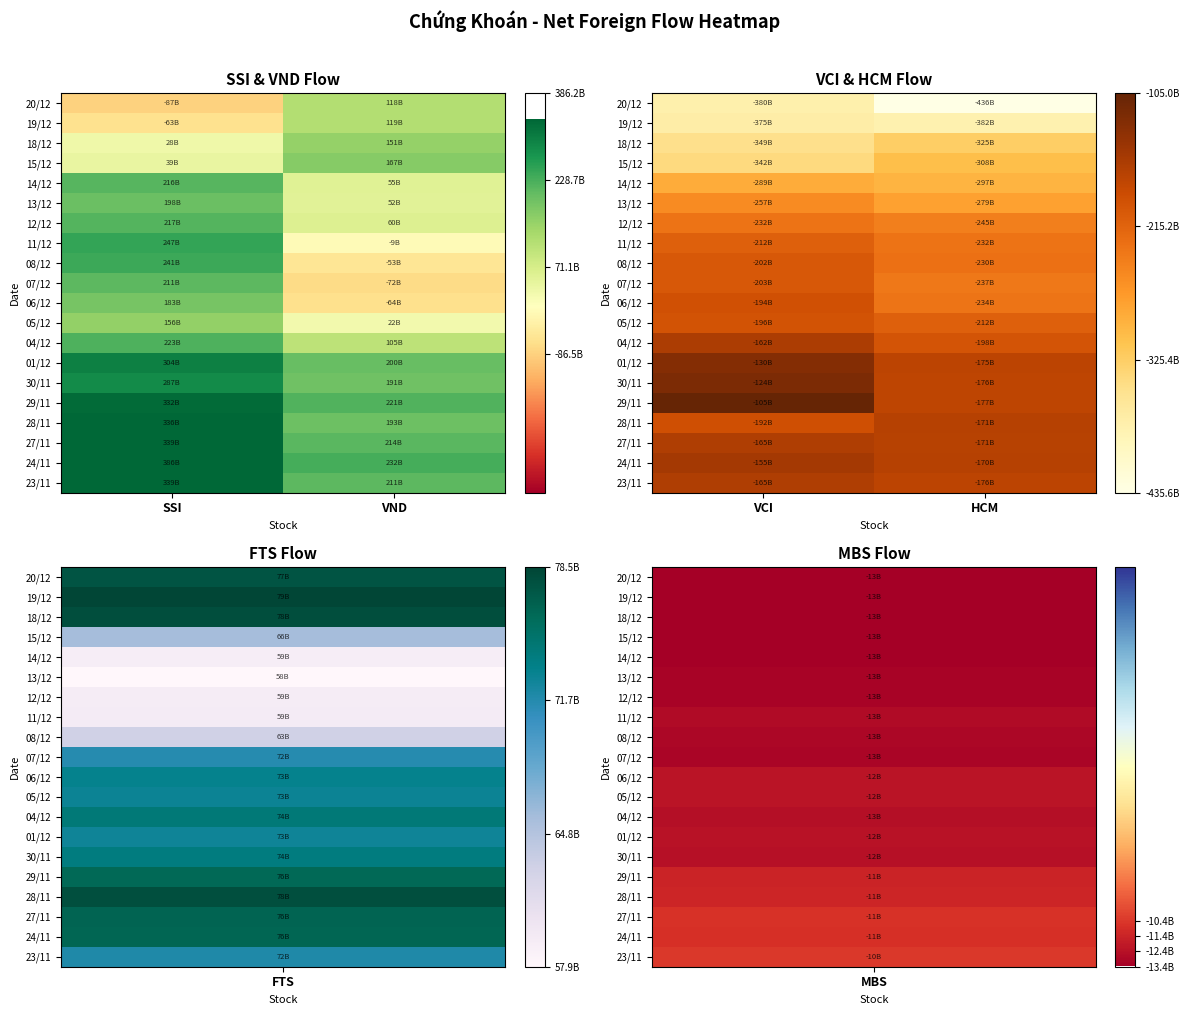

Rank the categories by 04/12 value from highest to lowest.

VCI, HCM